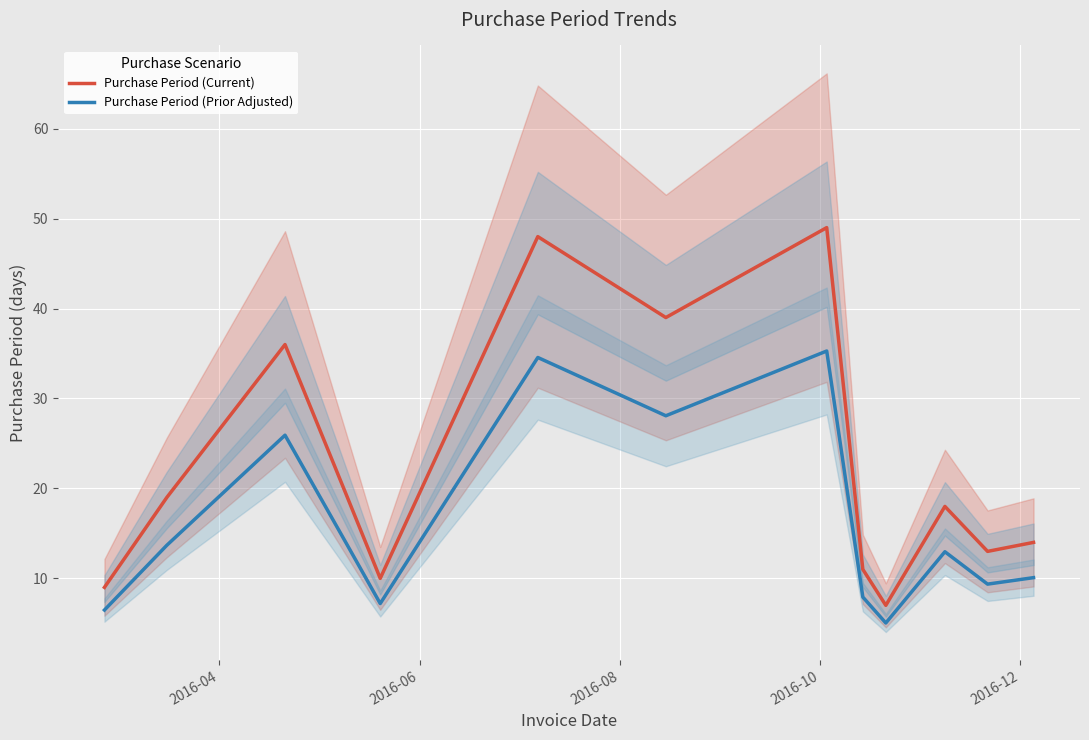

What is the lowest value of the Purchase Period (Prior Adjusted) series?

5.0